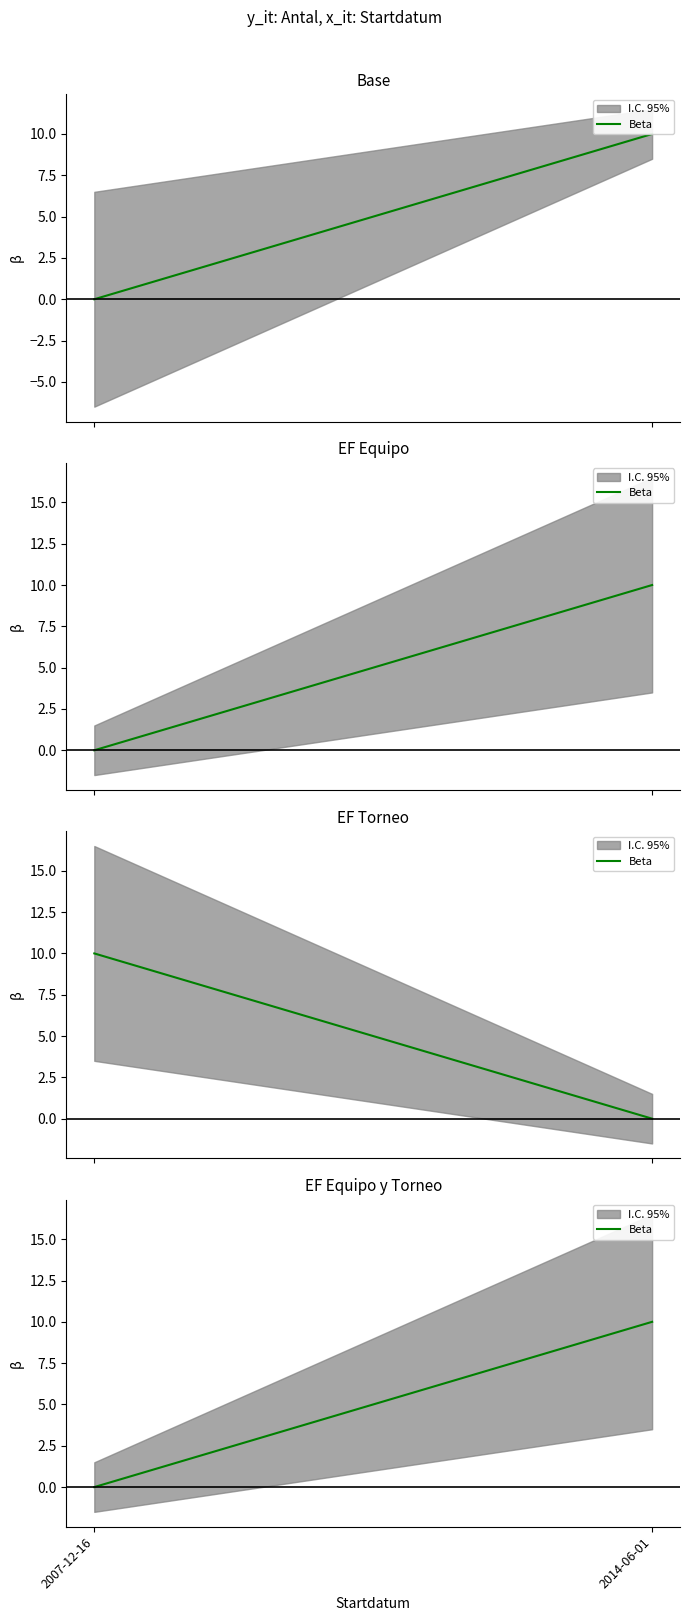

How many data points does each series have?

2